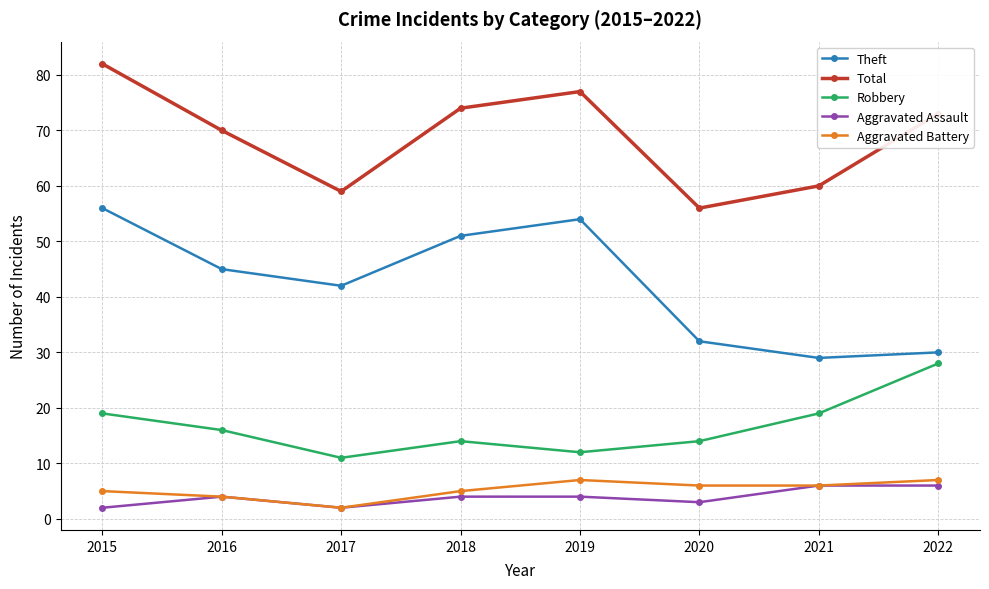

Between 2021 and 2022, which series saw the biggest shift?

Total